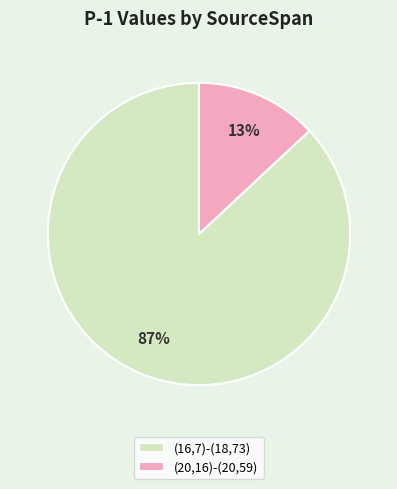

Which has a higher value, (20,16)-(20,59) or (16,7)-(18,73)?

(16,7)-(18,73)